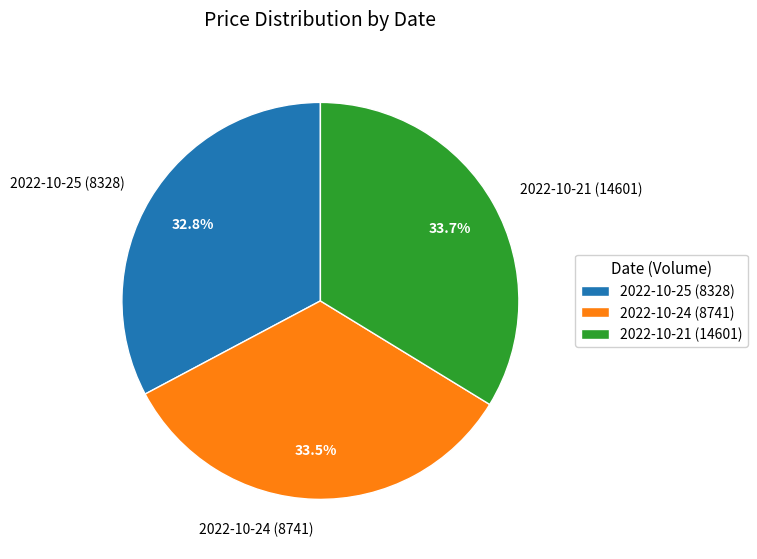

To the nearest percent, what is the average slice percentage?

33%